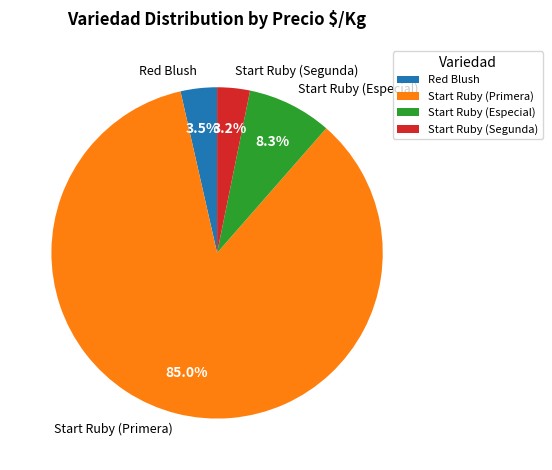

Which has a higher value, Start Ruby (Primera) or Start Ruby (Especial)?

Start Ruby (Primera)